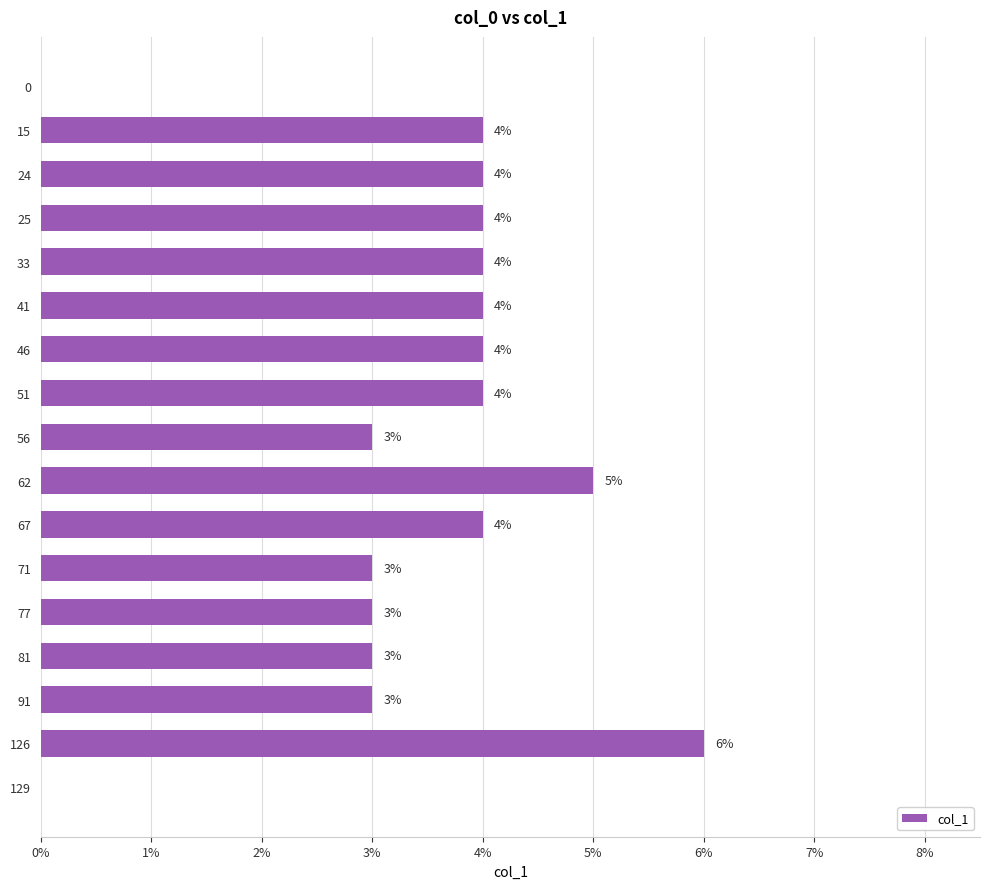

Does the chart contain any negative values?

No